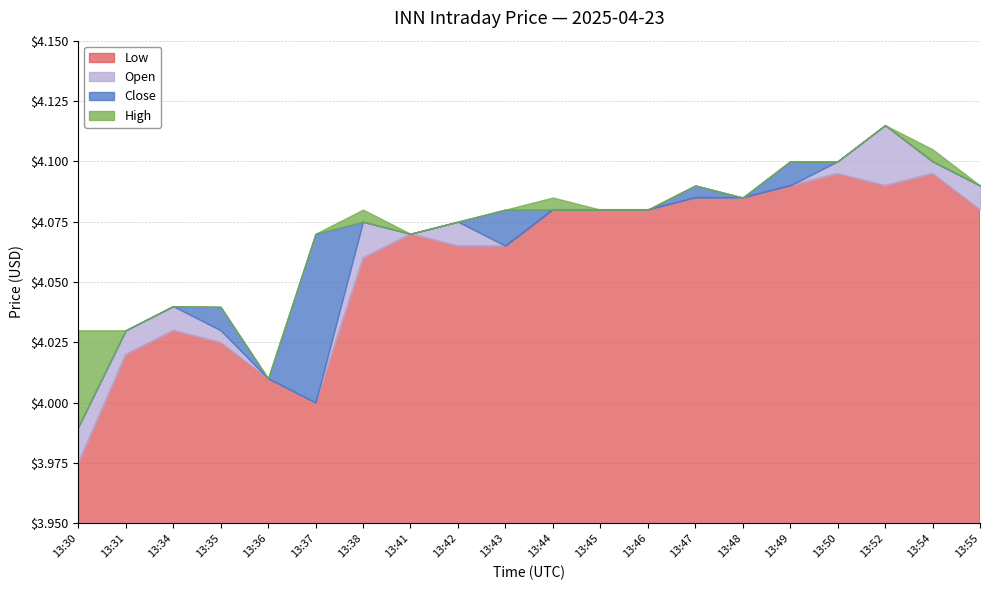

In Low, how many points are higher than both neighbors (excluding endpoints)?

4